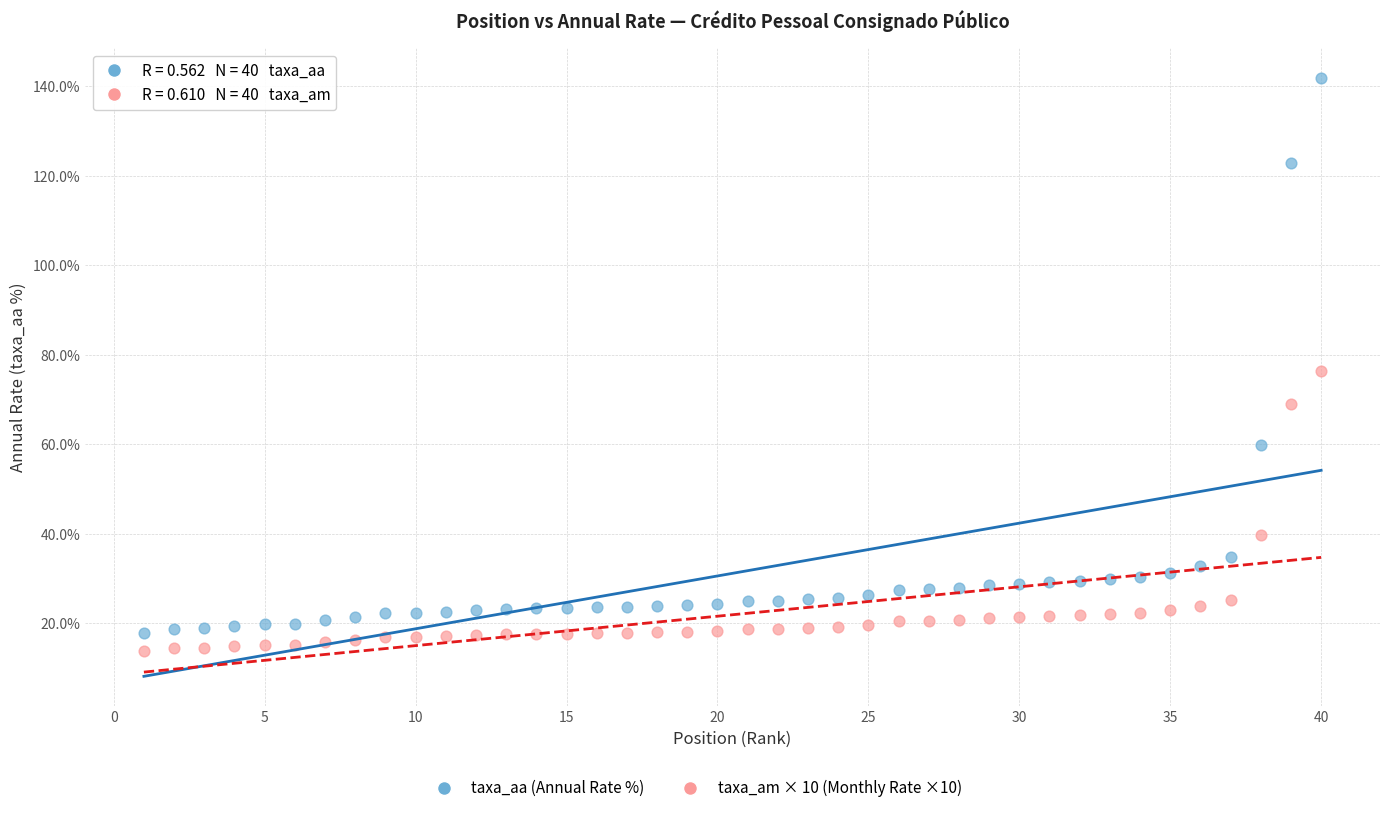

Across all data points, what is the range of Y values (max minus min)?

128.1